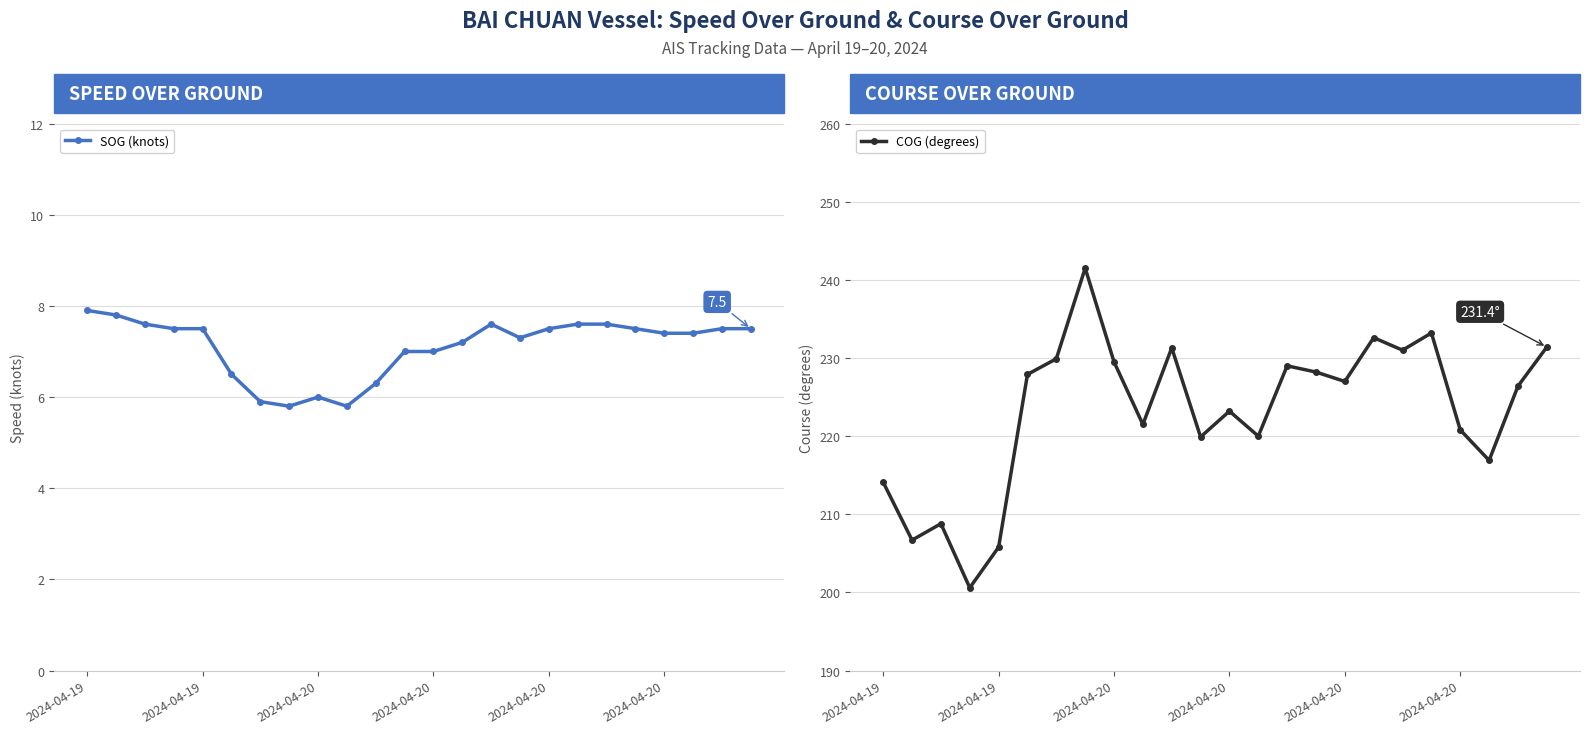

Rank the categories by SOG (knots) value from highest to lowest.

2024-04-19, 2024-04-19, 2024-04-20, 14, 17, 18, 2024-04-20, 2024-04-20, 16, 19, 22, 23, 20, 21, 15, 13, 11, 12, 2024-04-20, 10, 8, 6, 7, 9